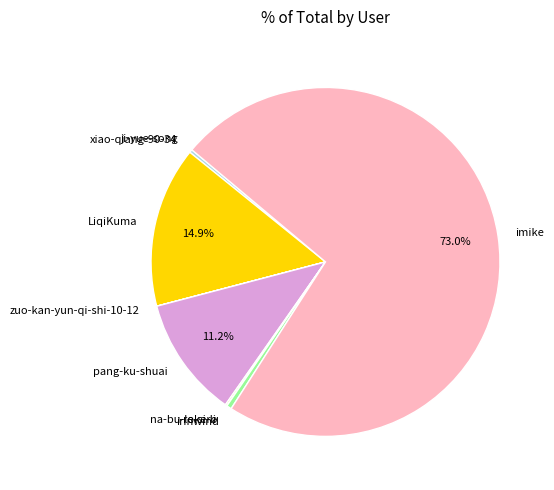

Between xiao-qiang-90-34 and imike, which is larger?

imike